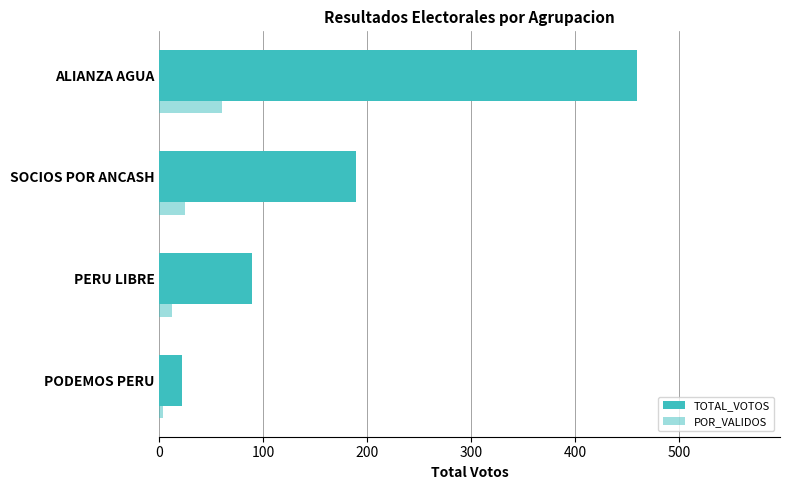

How many values in the POR_VALIDOS series exceed 24?

2